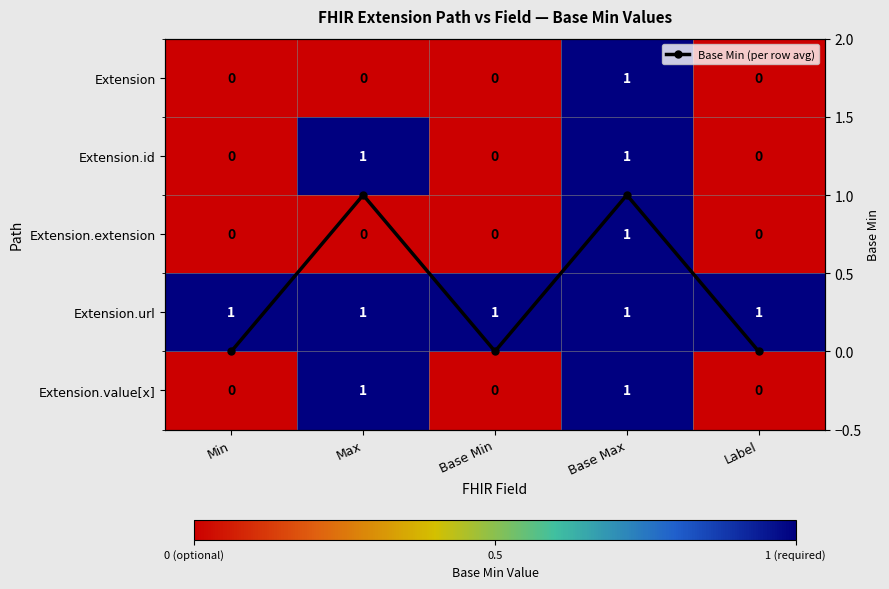

What is the greatest value displayed?

1